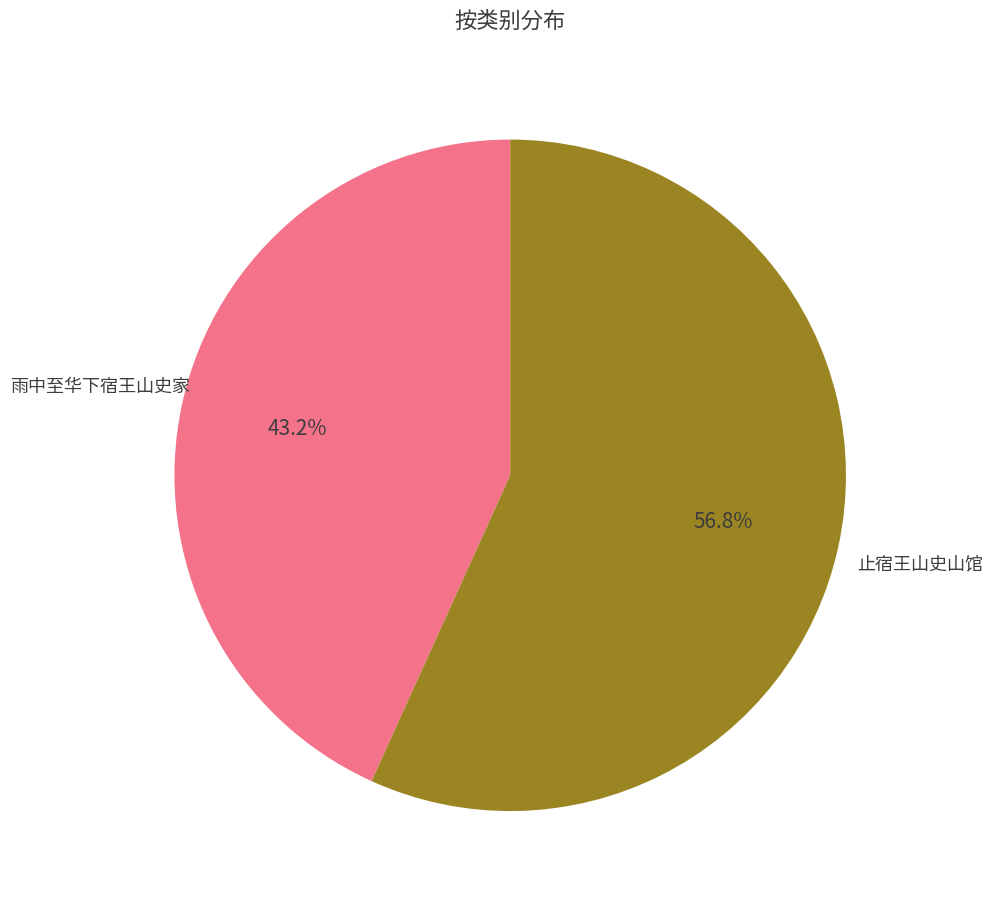

Is there a majority slice in this chart?

Yes